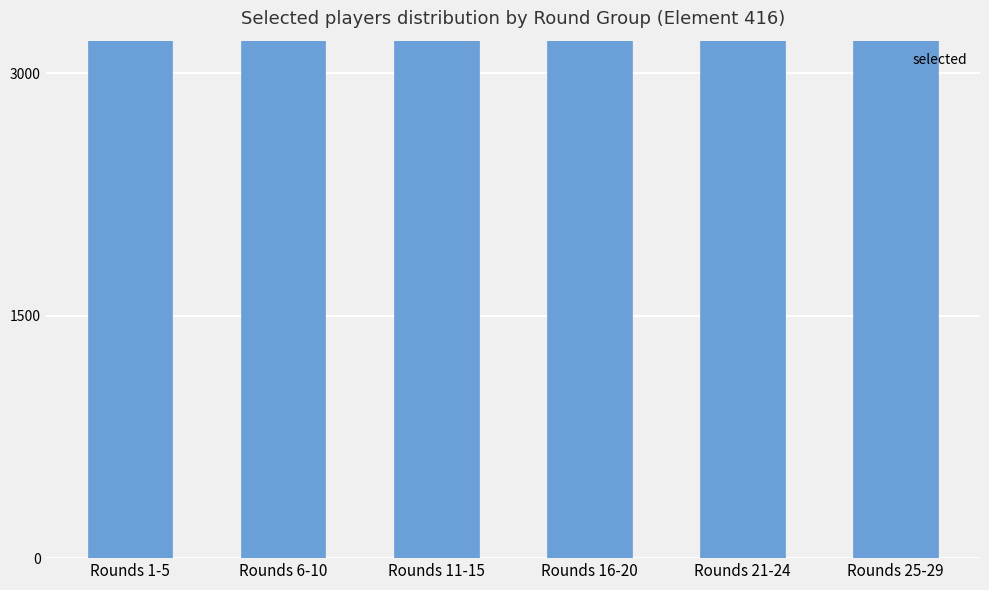

What is the sum of the values at Rounds 1-5 and Rounds 6-10?

11242